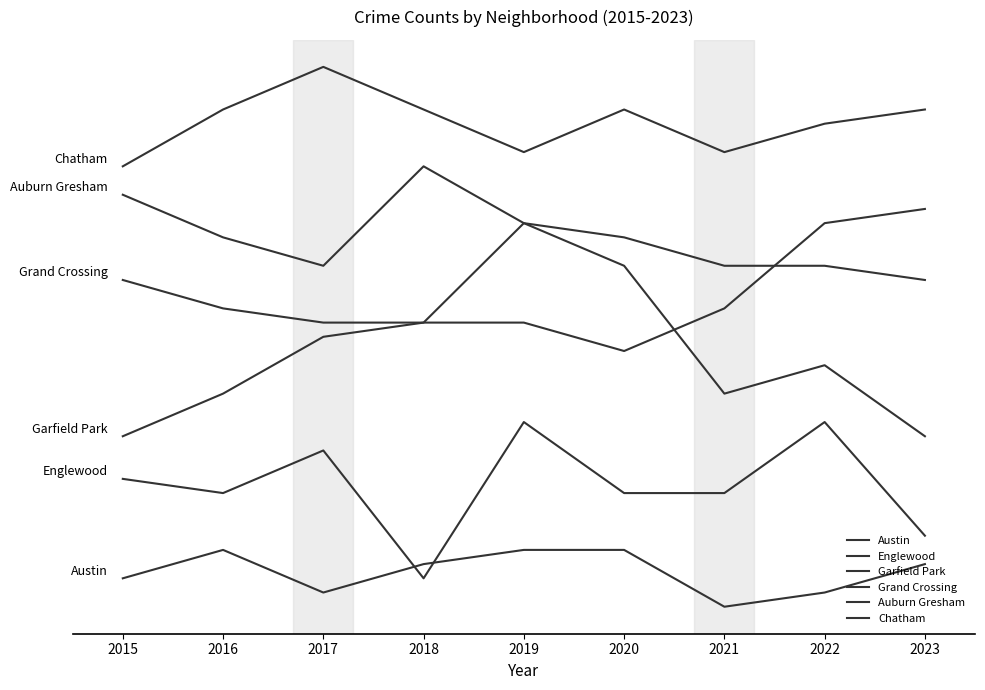

What is the value of the Grand Crossing point at the 5th from the left?

30